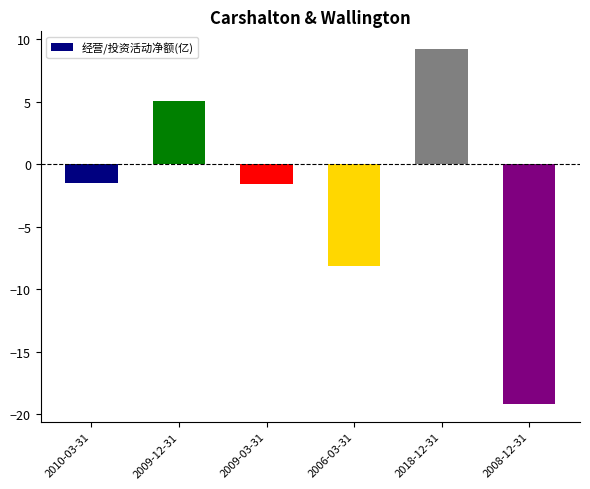

What is the value of the 1st bar from the left?

-1.5